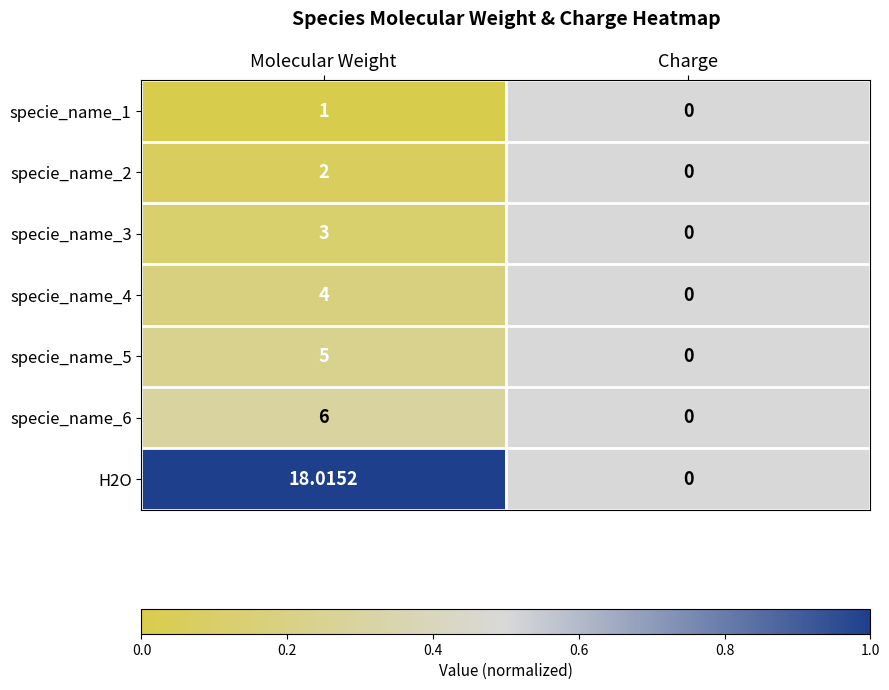

List the labels in order of specie_name_5 value, largest first.

Molecular Weight, Charge